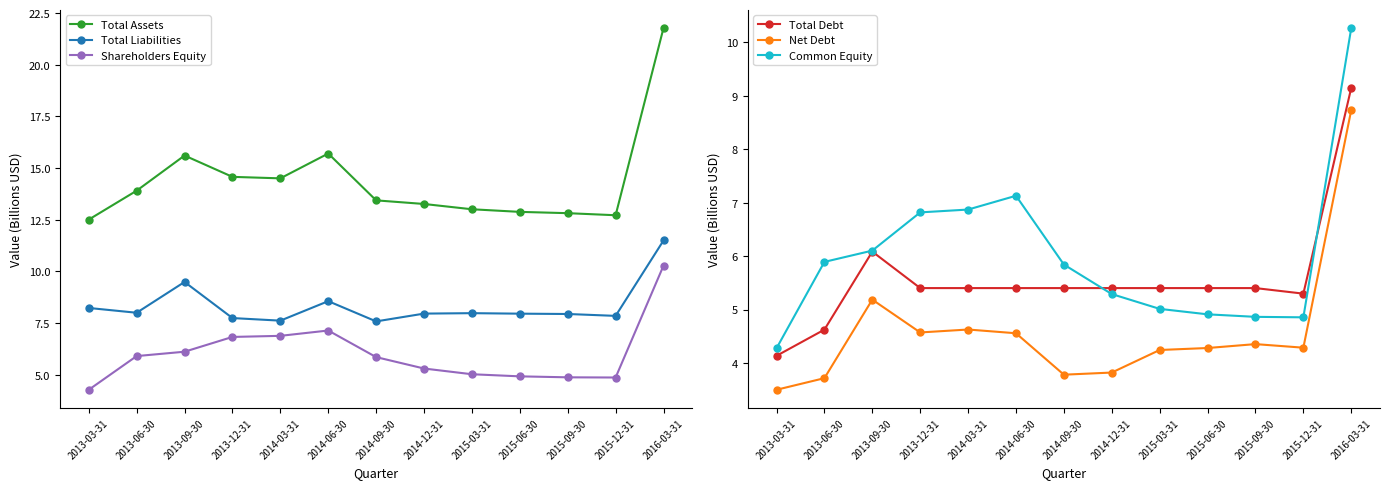

Which has a higher value, 2014-03-31 or 2015-12-31?

2014-03-31